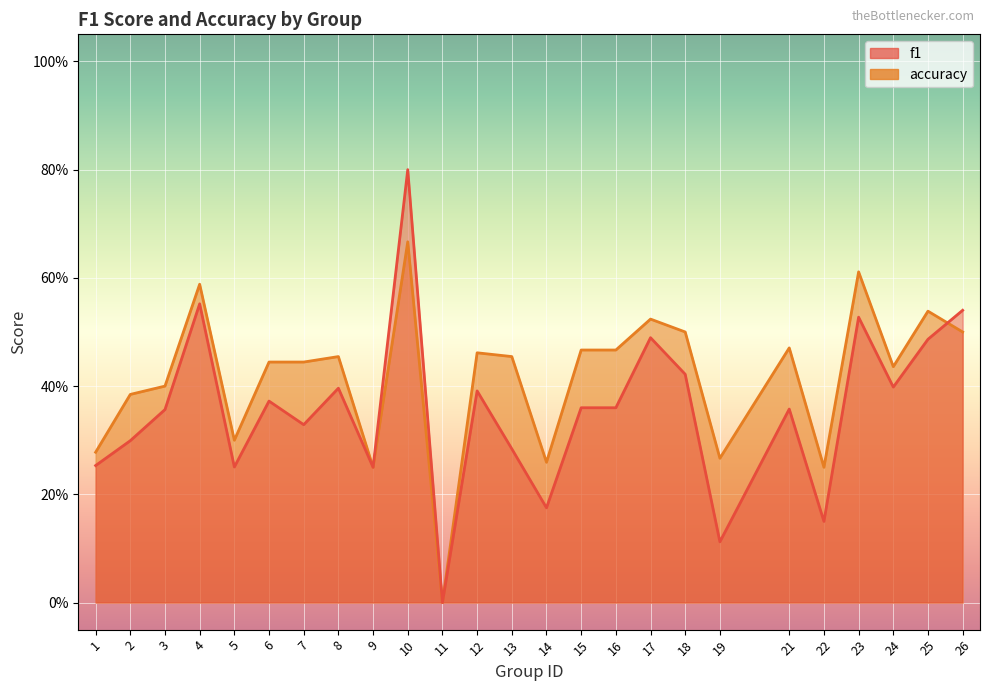

Count the accuracy values in the range 0 to 1.

25